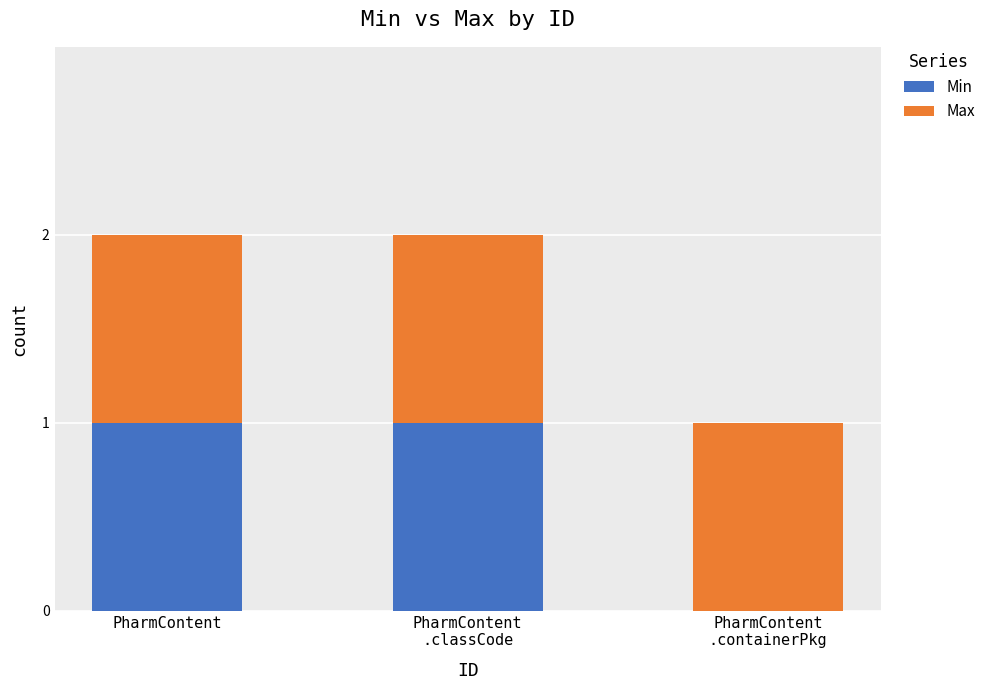

The Min series shows 1 at PharmContent. True or false?

True